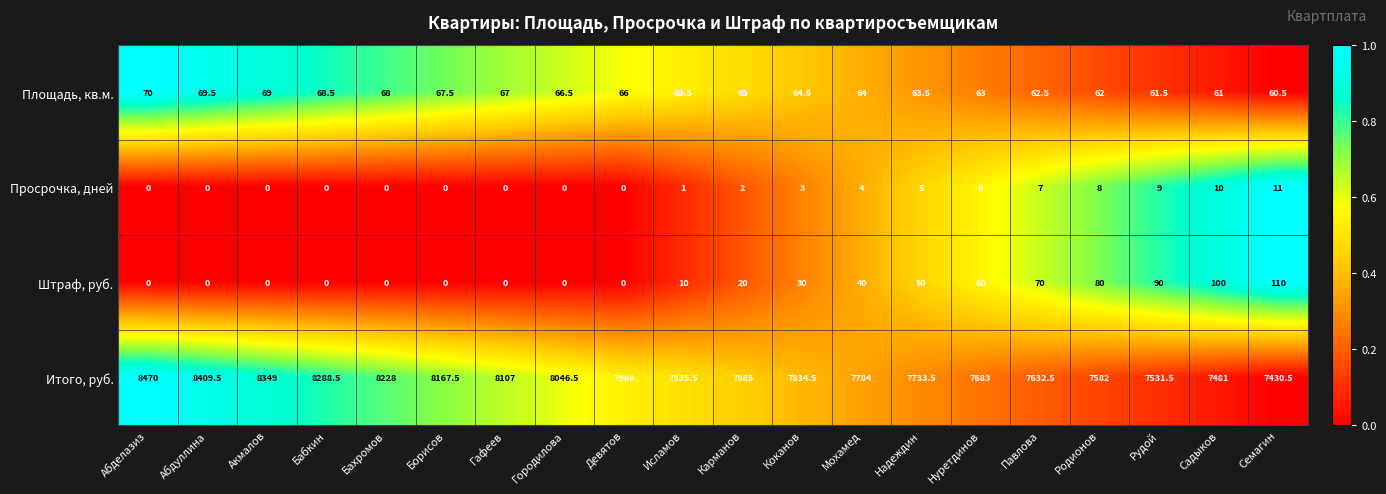

Rank the categories by Площадь, кв.м. value from lowest to highest.

Семагин, Садыков, Рудой, Родионов, Павлова, Нуретдинов, Надеждин, Мохамед, Коканов, Карманов, Исламов, Девятов, Городилова, Гафеев, Борисов, Бахромов, Бабкин, Акмалов, Абдуллина, Абделазиз